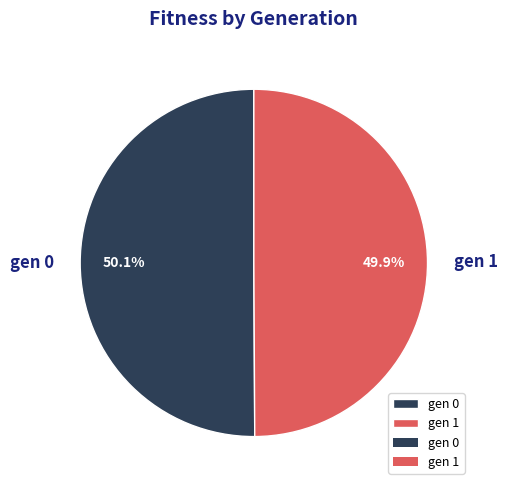

What is the ratio of the value at gen 1 to the value at gen 0?

1.0